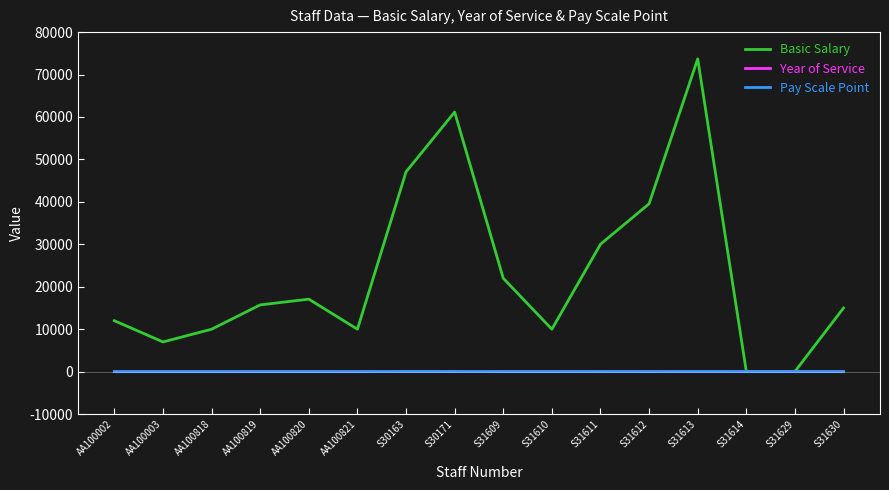

At which label is Basic Salary closest to 36870?

S31612